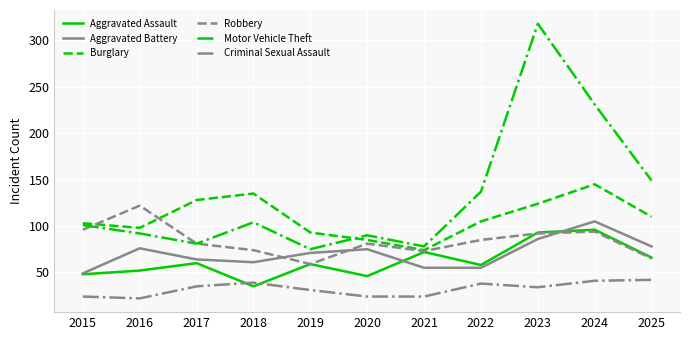

True or false: Aggravated Battery and Burglary intersect in this chart.

False